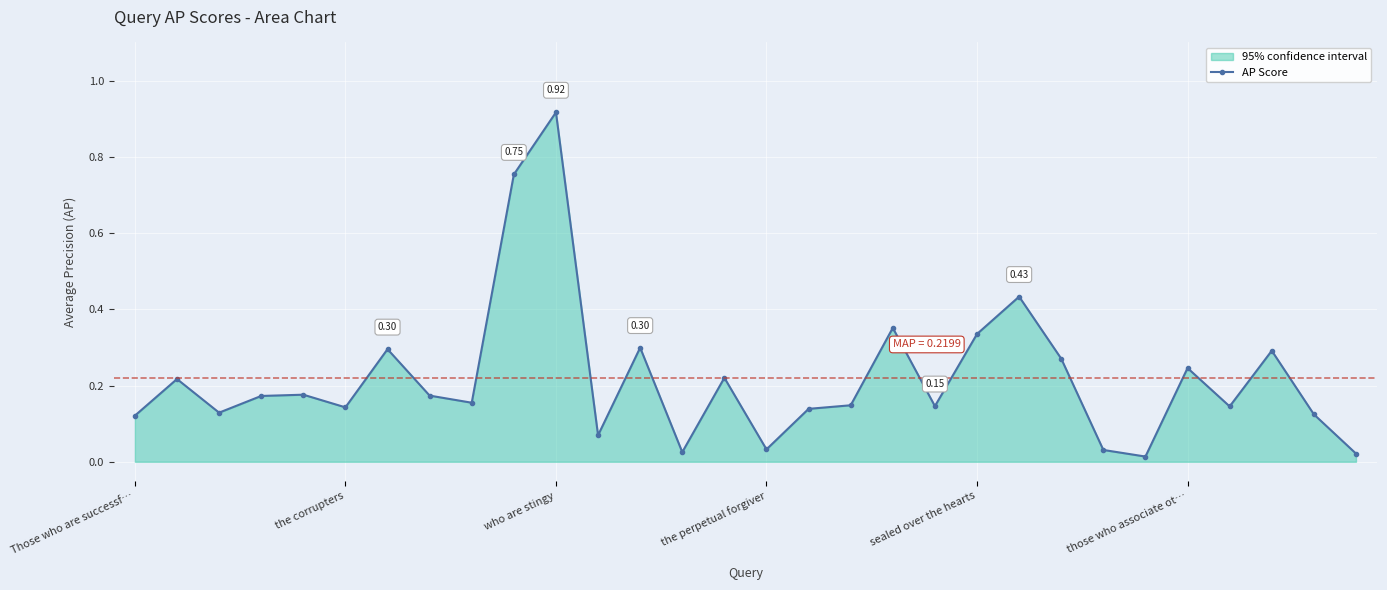

True or false: there are more than 2 points higher than both neighbors.

True